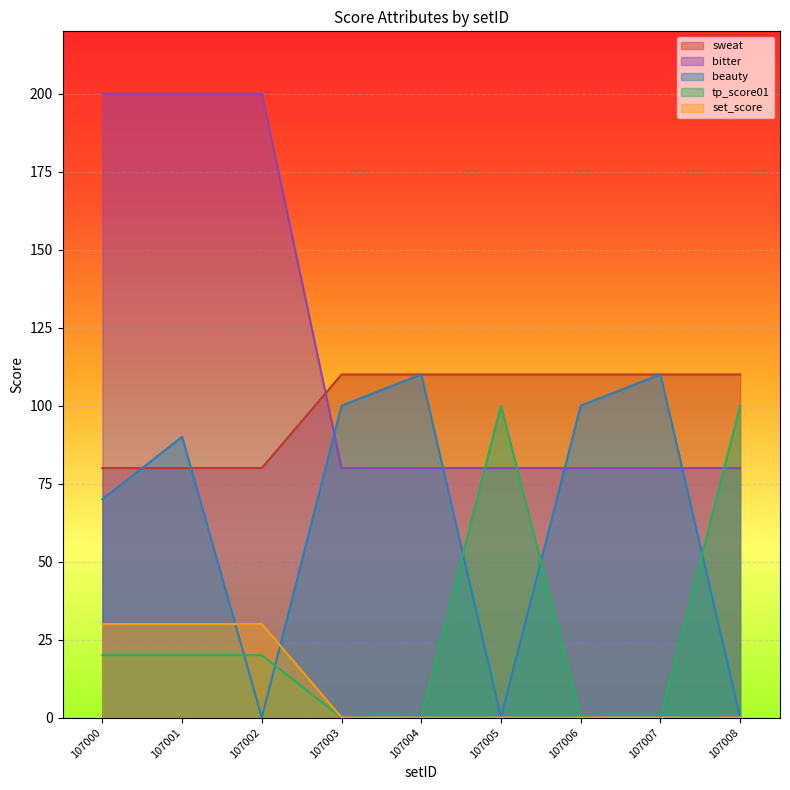

At 107006, list the series in order from smallest to largest.

tp_score01, set_score, bitter, beauty, sweat